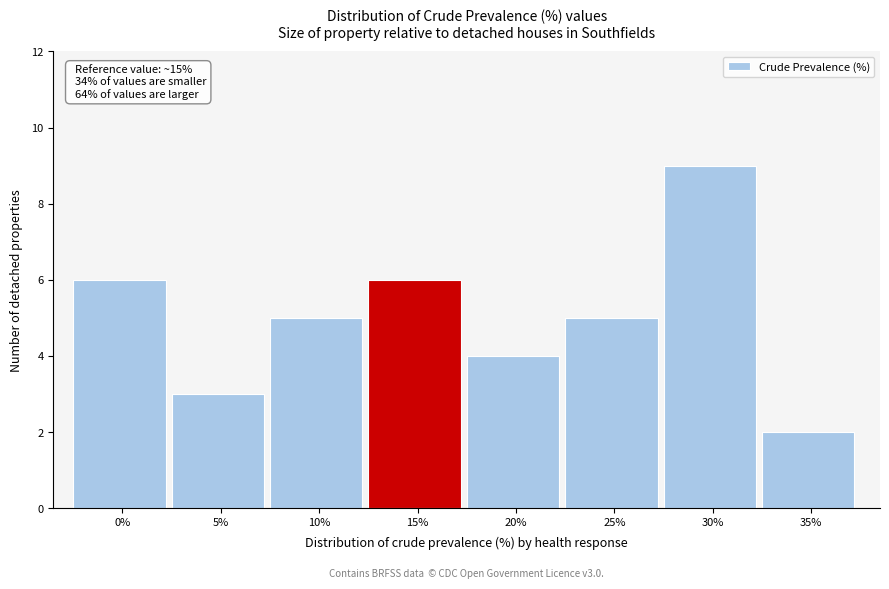

Reading left to right, list all the values displayed in this chart.

0%=6	5%=3	10%=5	15%=6	20%=4	25%=5	30%=9	35%=2